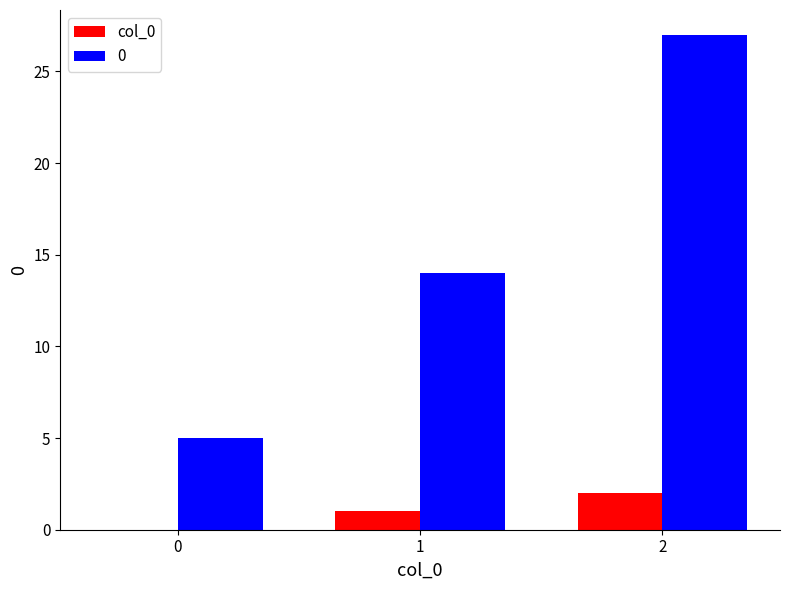

Count the number of categories in the chart.

3